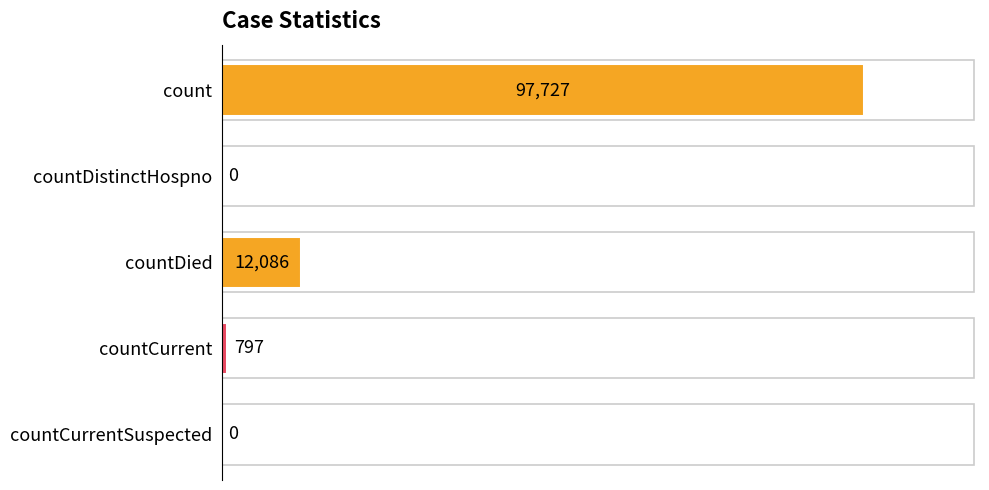

Count the number of categories in the chart.

5